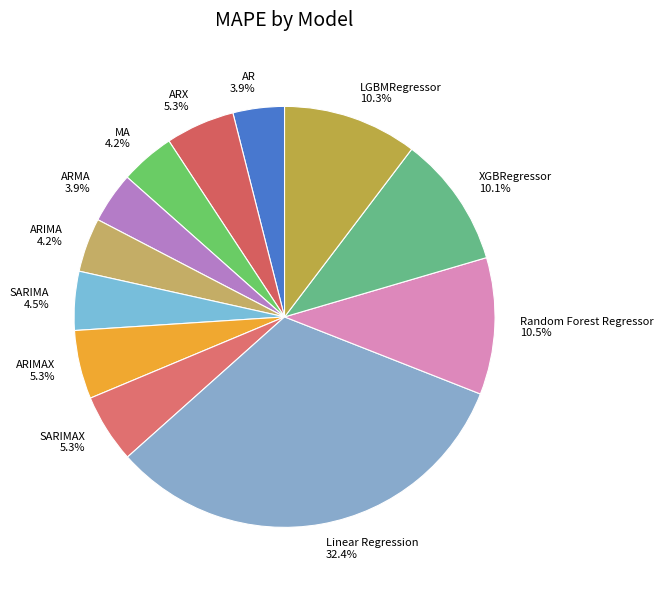

Does ARMA represent more than half of the total?

No